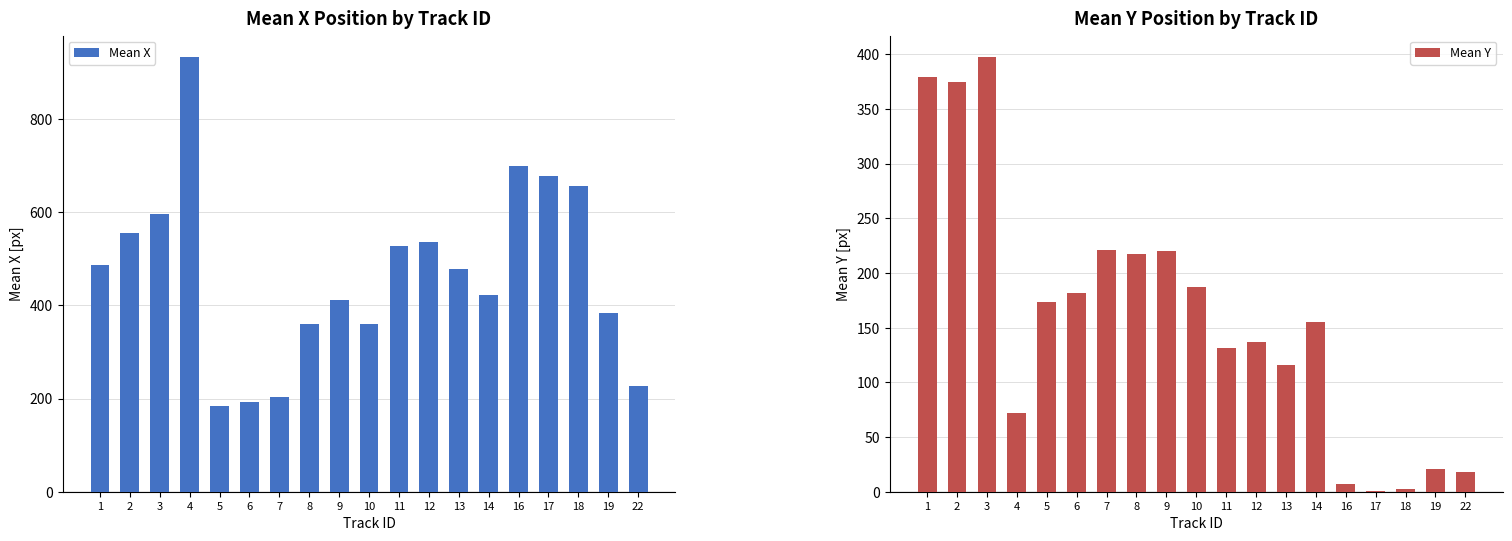

Reading right to left, extract all data points from this chart.

Mean X: 226.1	383.5	655.7	678.1	698.3	423.2	478.1	536.5	527.2	359.7	411.2	360.6	202.7	191.8	184.0	932.3	595.2	555.7	486.3
Mean Y: 17.6	20.5	2.6	1.1	7.3	155.0	116.1	137.2	131.0	187.0	219.7	217.8	221.3	181.3	173.5	71.7	397.0	374.5	378.7